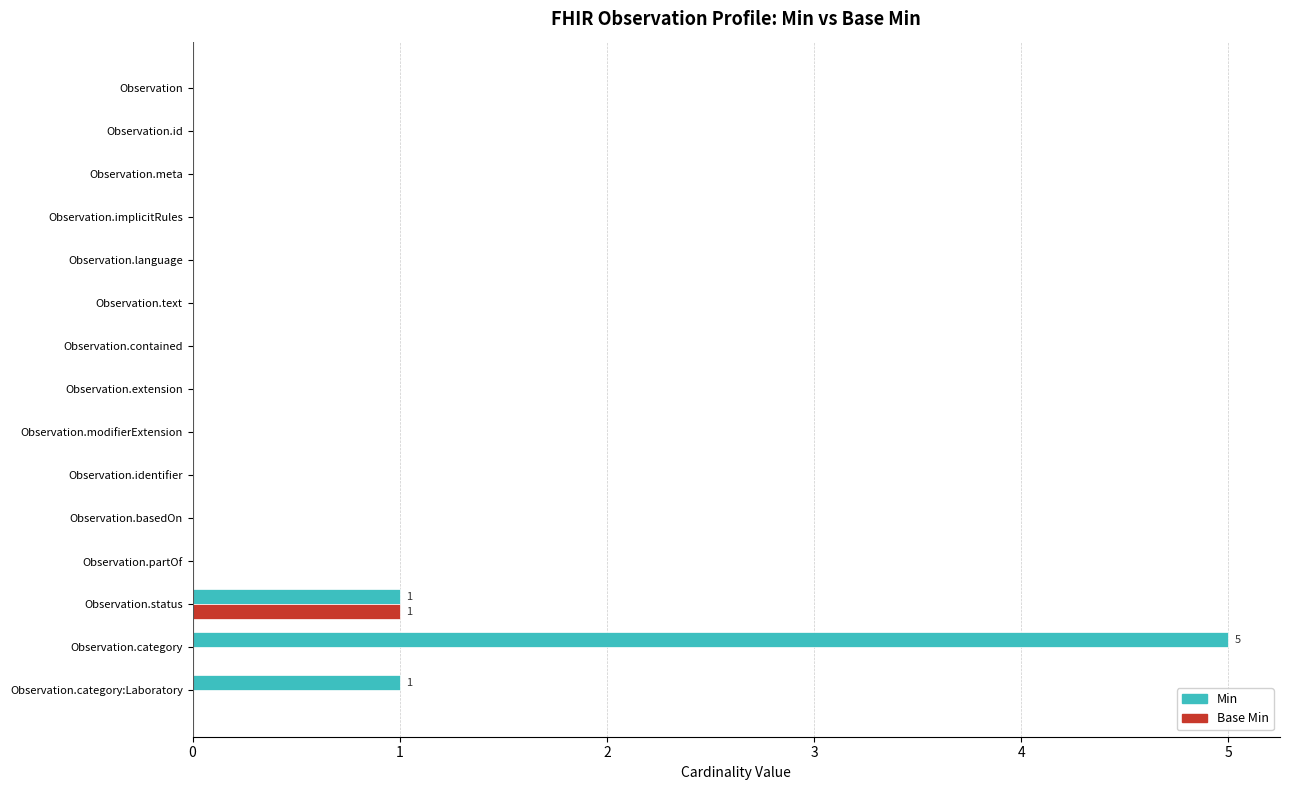

Which series has the largest total across all categories?

Min